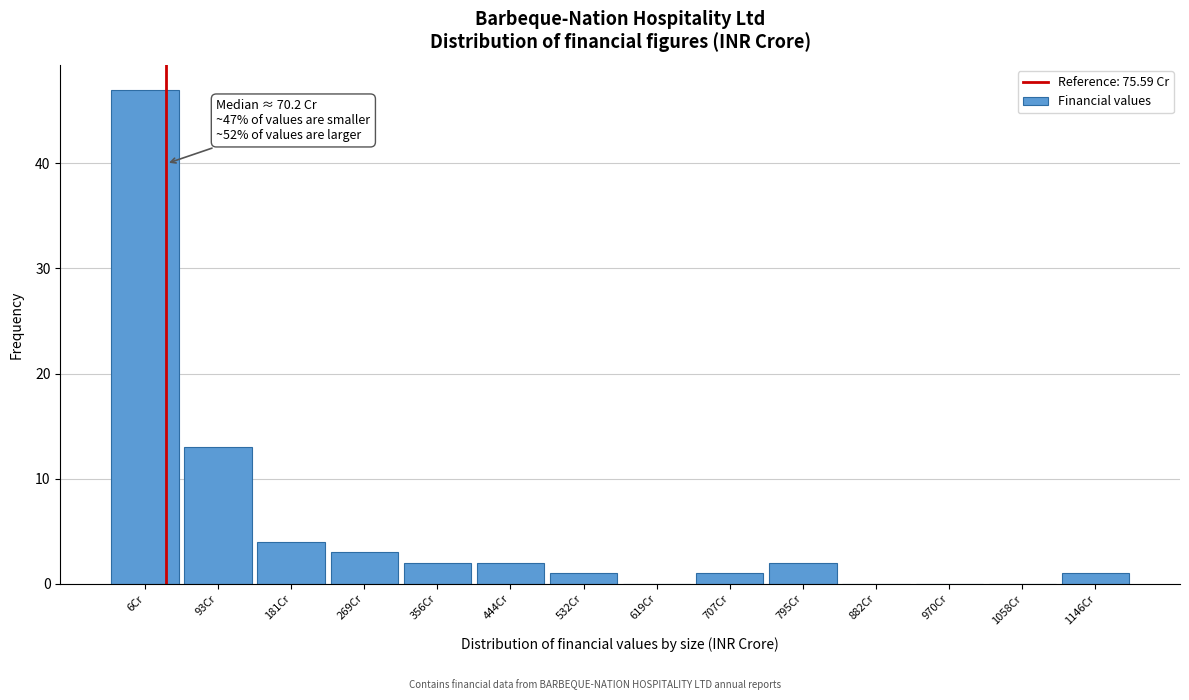

Reading left to right, extract all data points from this chart.

6Cr=47	93Cr=13	181Cr=4	269Cr=3	356Cr=2	444Cr=2	532Cr=1	619Cr=0	707Cr=1	795Cr=2	882Cr=0	970Cr=0	1058Cr=0	1146Cr=1